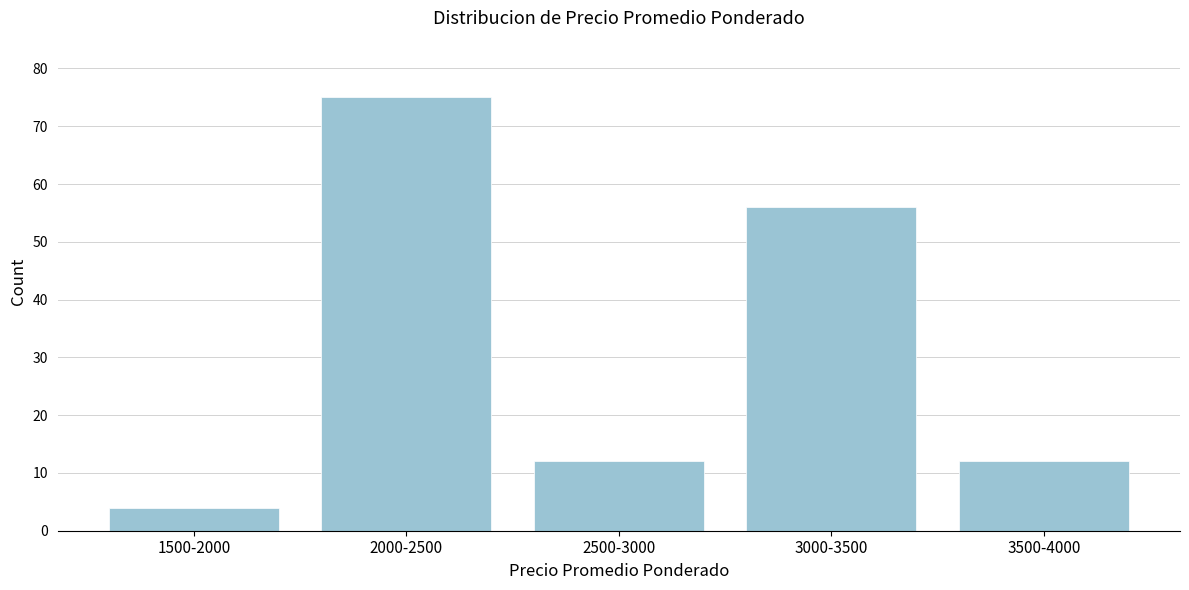

Reading right to left, what are all the values shown in this chart?

3500-4000=12	3000-3500=56	2500-3000=12	2000-2500=75	1500-2000=4